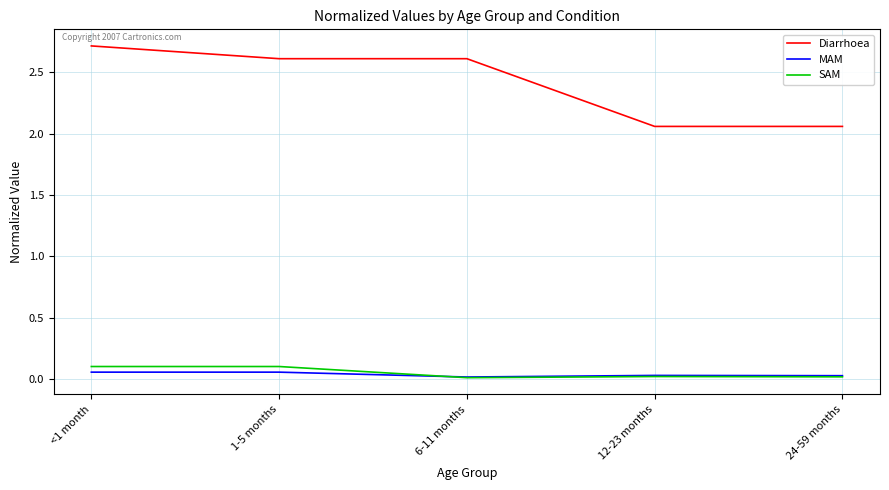

Which series has the largest range (max minus min)?

Diarrhoea